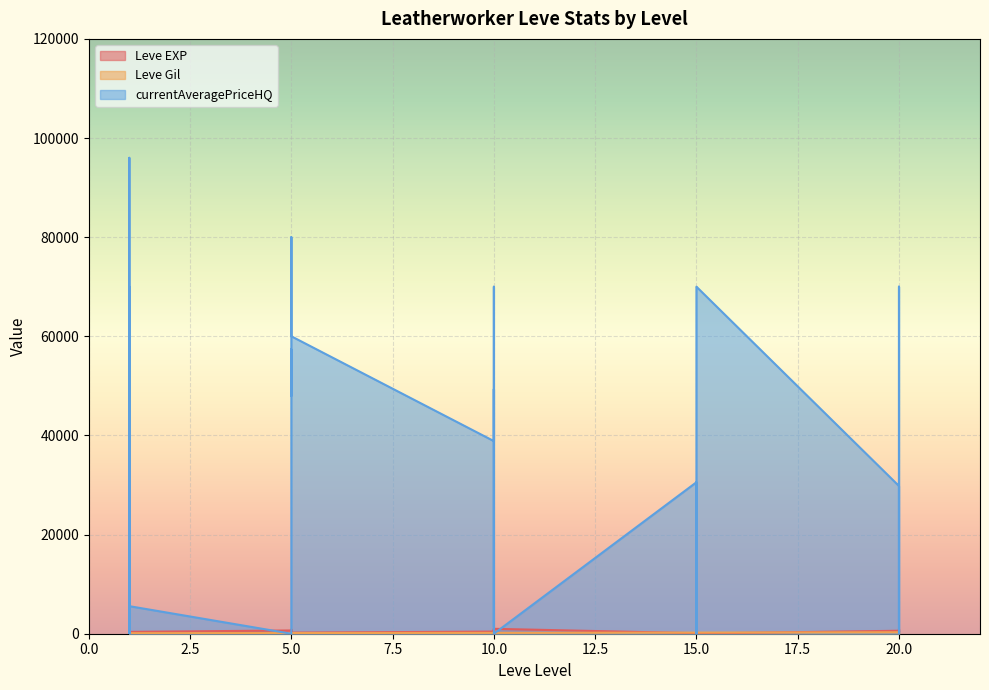

At which category does Leve EXP reach its first local peak?

1